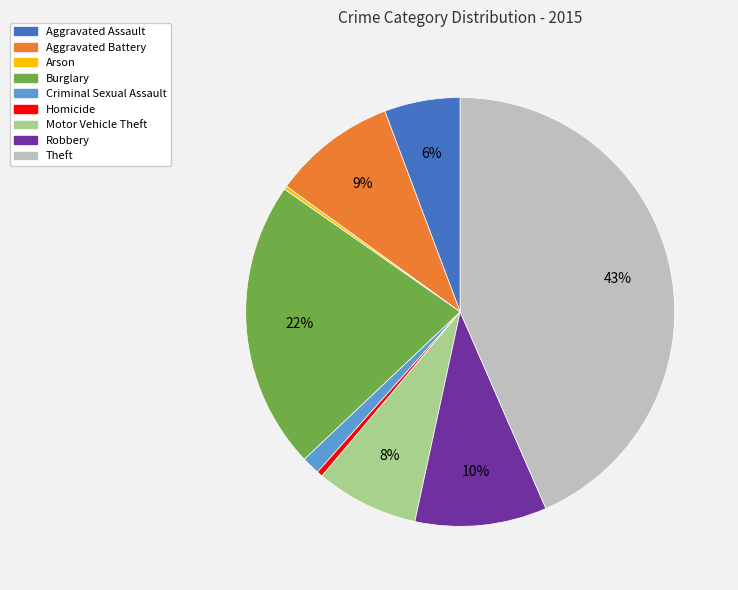

To the nearest percent, what is the average slice percentage?

11%